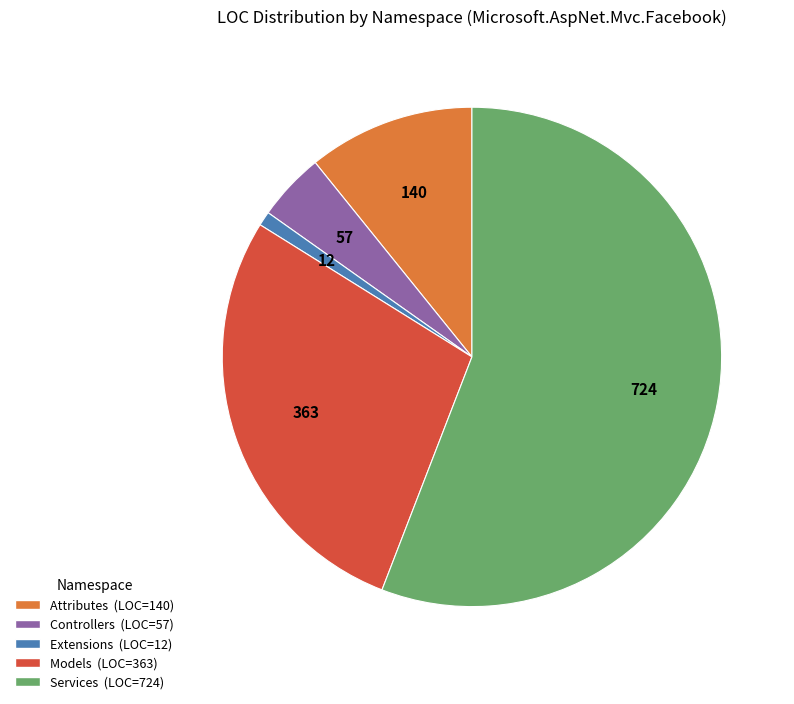

Count the number of slices in the pie.

5